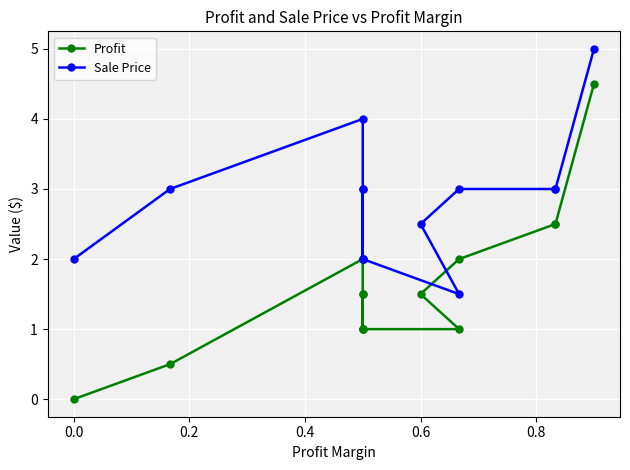

Reading left to right, transcribe all the data shown in this chart.

Profit: 0.0	0.5	2.0	1.0	1.5	1.5	1.0	1.0	1.0	1.5	2.0	2.5	2.5	4.5
Sale Price: 2.0	3.0	4.0	2.0	3.0	3.0	2.0	2.0	1.5	2.5	3.0	3.0	3.0	5.0